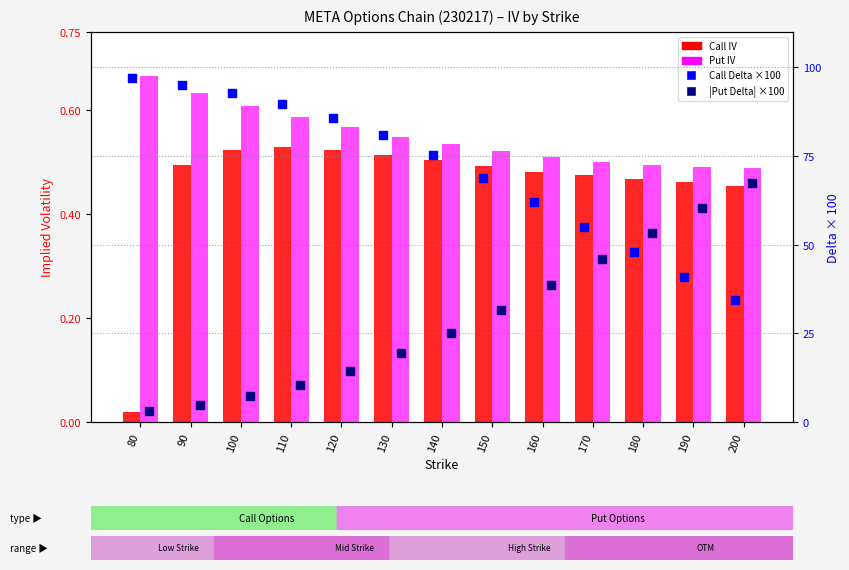

Which series reaches the minimum Y coordinate?

Call IV